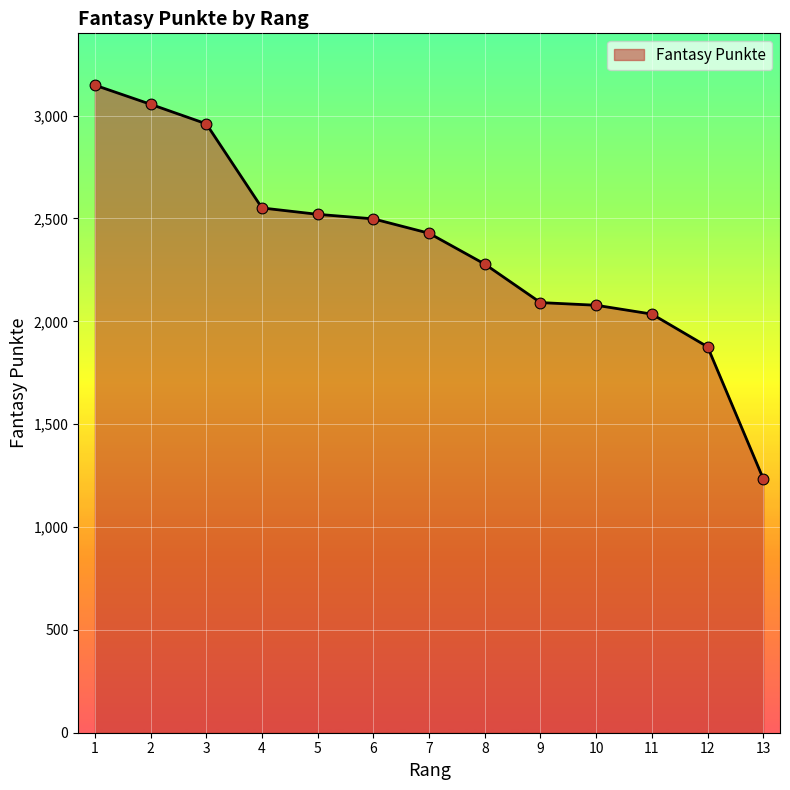

Approximately how many times larger is the value at 13 compared to 4?

0.5